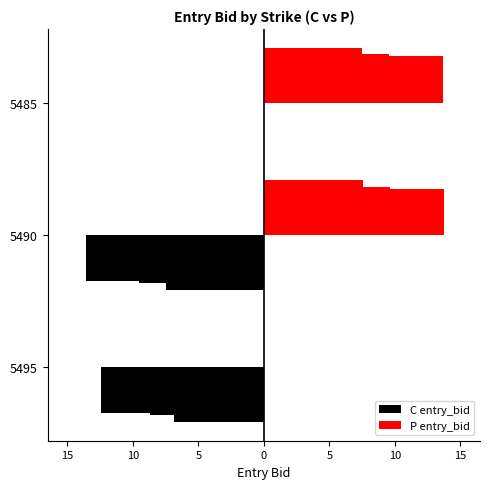

Reading right to left, what are all the values shown in this chart?

C entry_bid: 0.0	-13.6	-12.4
P entry_bid: 13.7	13.8	0.0